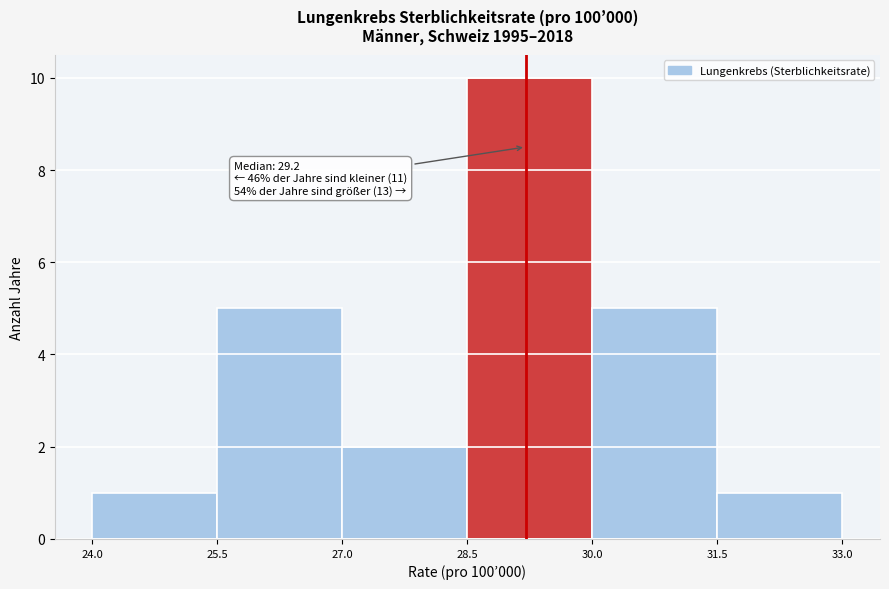

Over which range of the x-axis is the bar tallest?

28.5 to 30.0